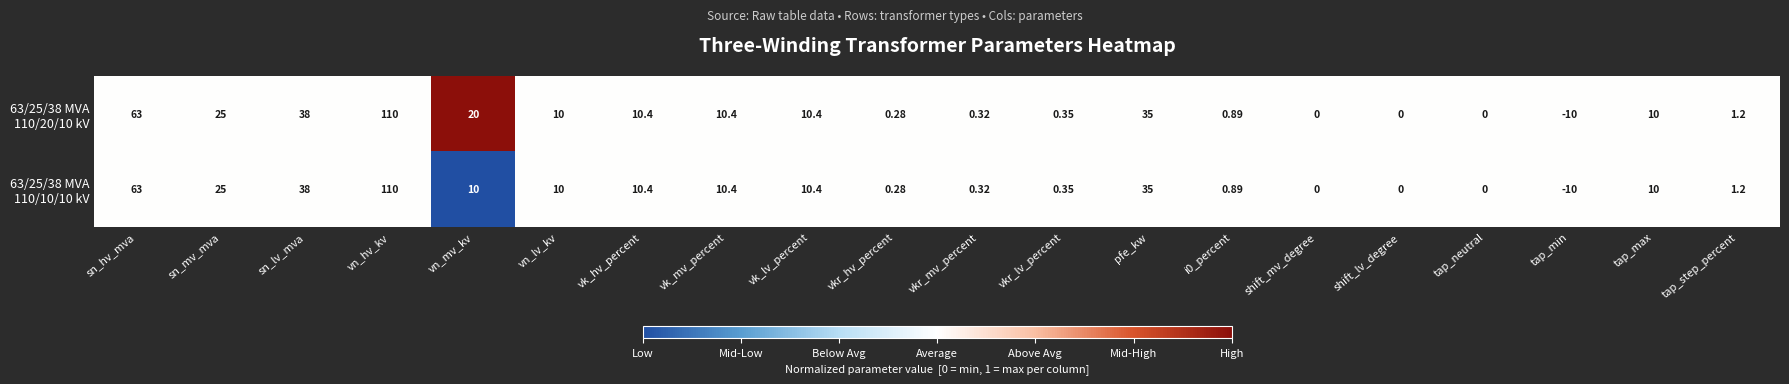

Which category has the highest value across all series?

vn_hv_kv